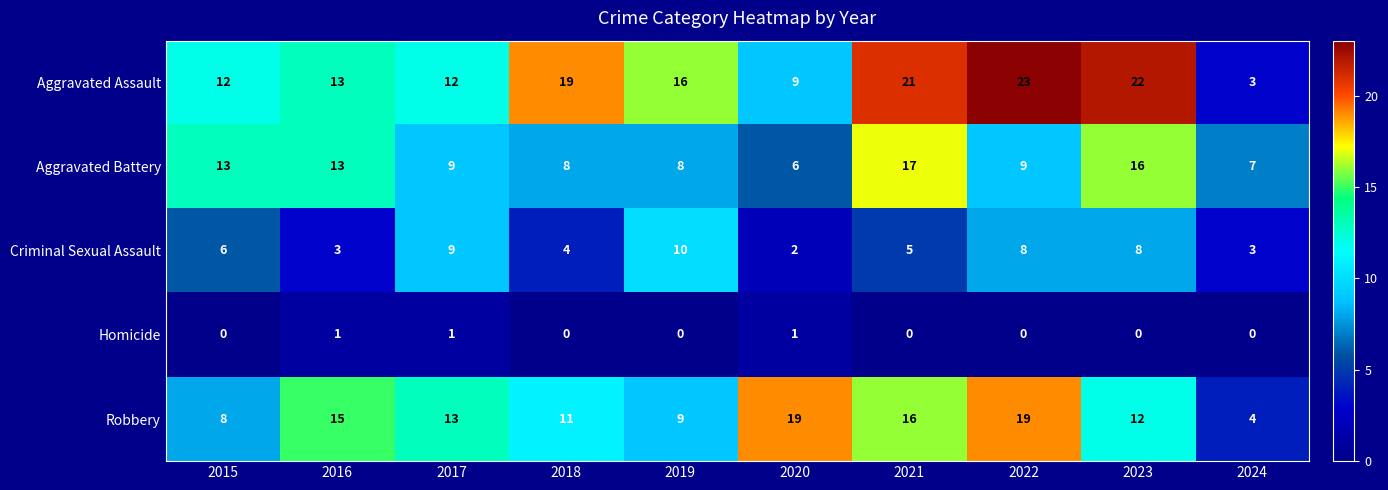

Which series has the largest range (max minus min)?

Aggravated Assault